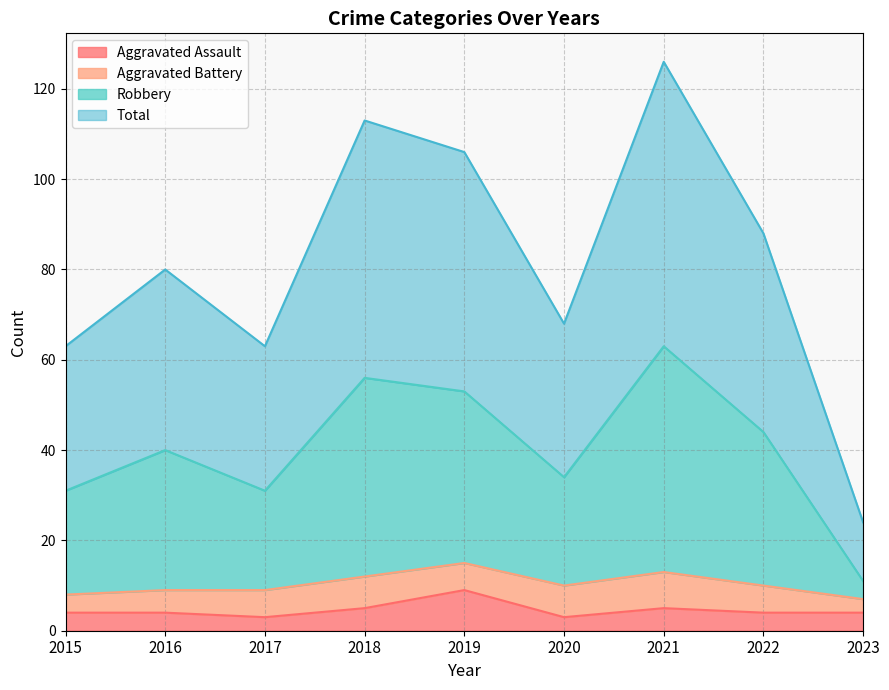

What is the spread (max minus min) of values at 2022?

84